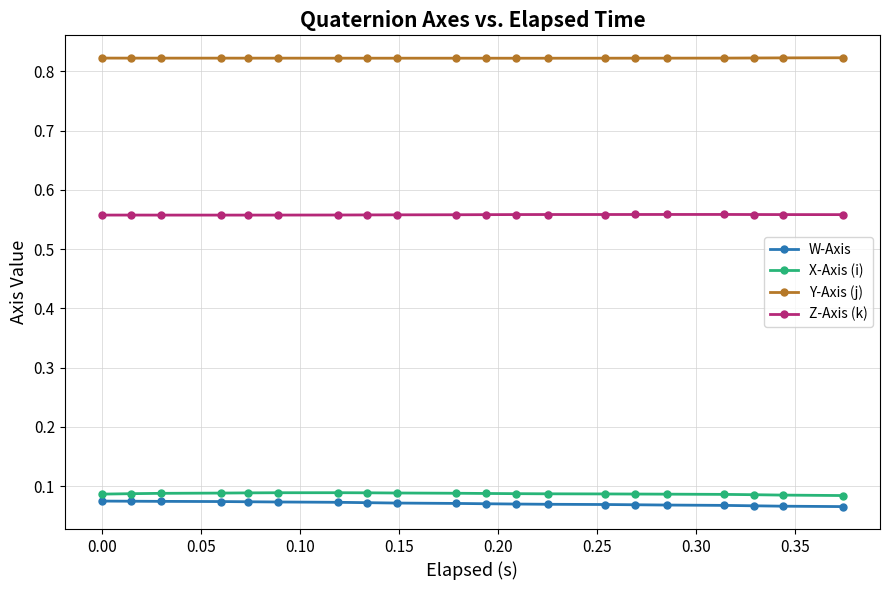

Which series has the largest total across all categories?

Y-Axis (j)